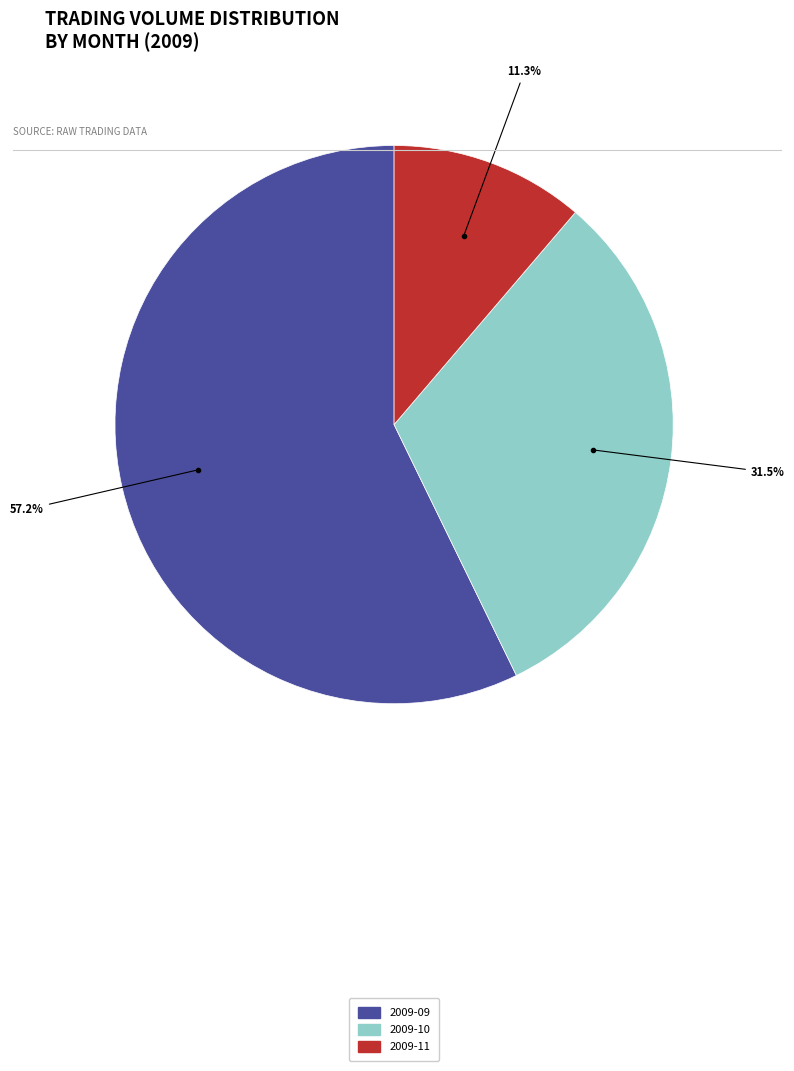

Is there a majority slice in this chart?

Yes